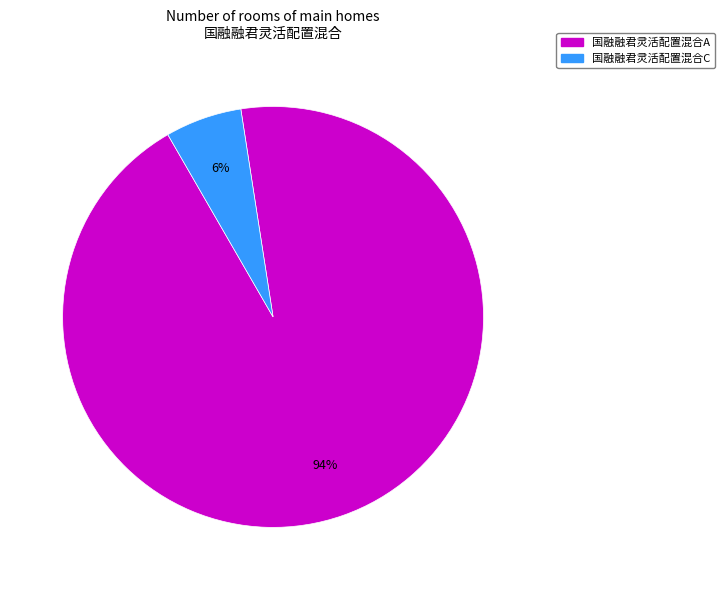

Is the sum of 国融融君灵活配置混合C and 国融融君灵活配置混合A greater than half?

Yes